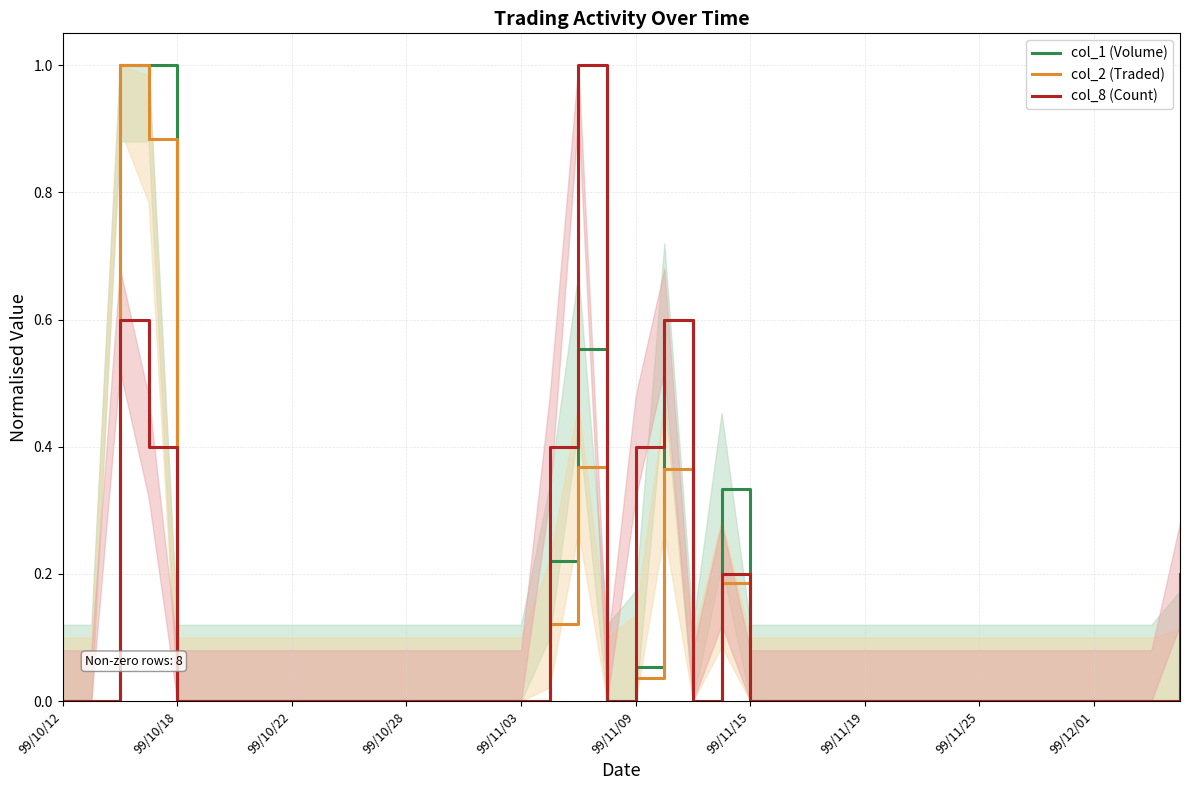

At which label is col_2 (Traded) closest to 0?

99/10/12